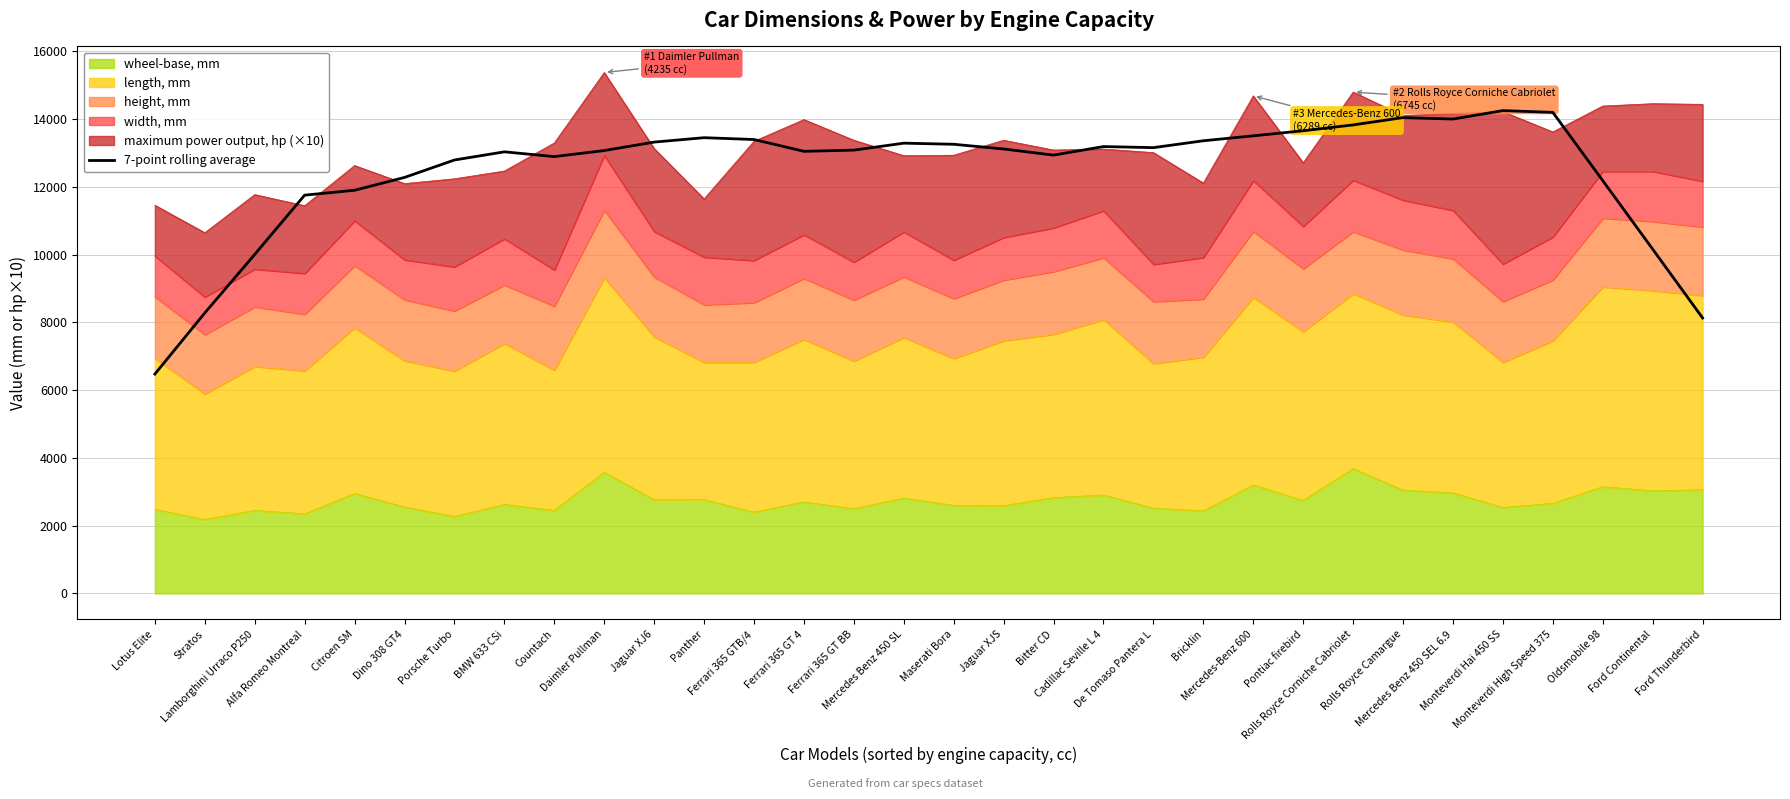

Where is the first local minimum?

Countach